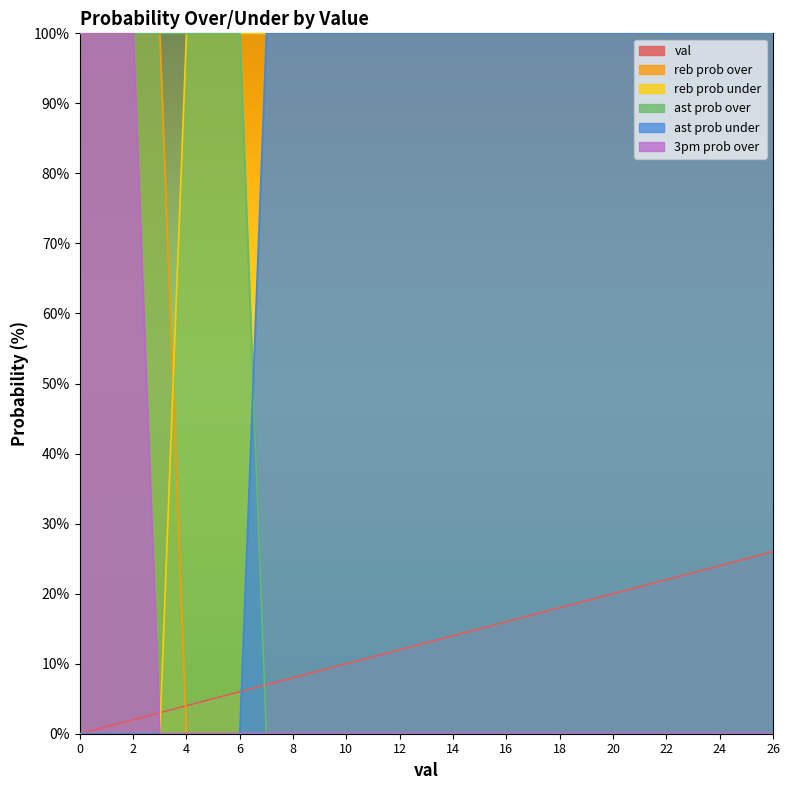

Reading right to left, extract all data points from this chart.

val: 26	25	24	23	22	21	20	19	18	17	16	15	14	13	12	11	10	9	8	7	6	5	4	3	2	1	0
reb prob over: 0	0	0	0	0	0	0	0	0	0	0	0	0	0	0	0	0	0	0	0	0	0	0	100	100	100	100
reb prob under: 100	100	100	100	100	100	100	100	100	100	100	100	100	100	100	100	100	100	100	100	100	100	100	0	0	0	0
ast prob over: 0	0	0	0	0	0	0	0	0	0	0	0	0	0	0	0	0	0	0	0	100	100	100	100	100	100	100
ast prob under: 100	100	100	100	100	100	100	100	100	100	100	100	100	100	100	100	100	100	100	100	0	0	0	0	0	0	0
3pm prob over: 0	0	0	0	0	0	0	0	0	0	0	0	0	0	0	0	0	0	0	0	0	0	0	0	100	100	100